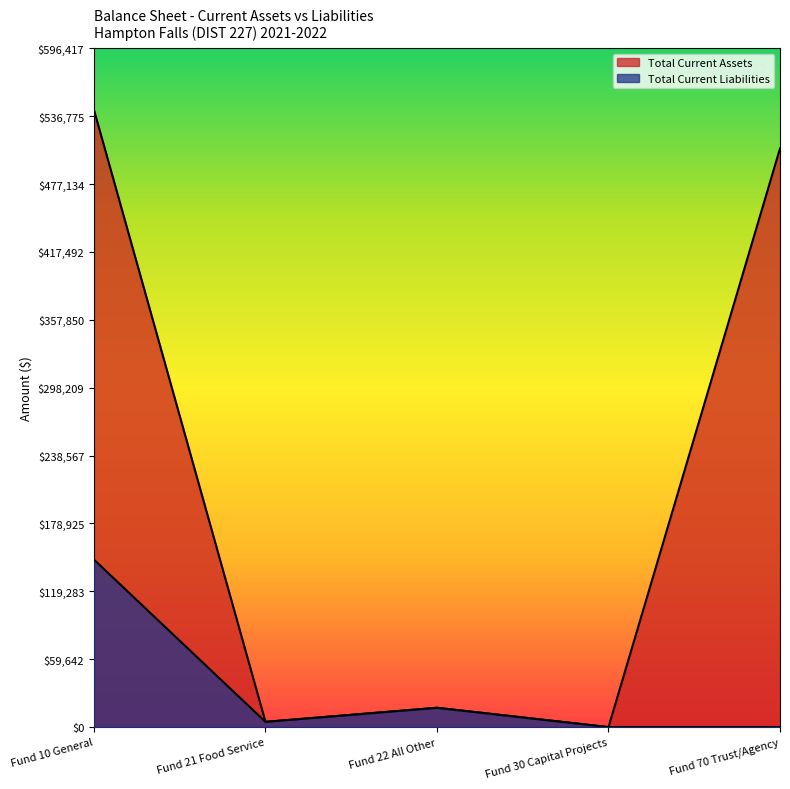

True or false: Total Current Liabilities and Total Current Assets cross at least once.

False